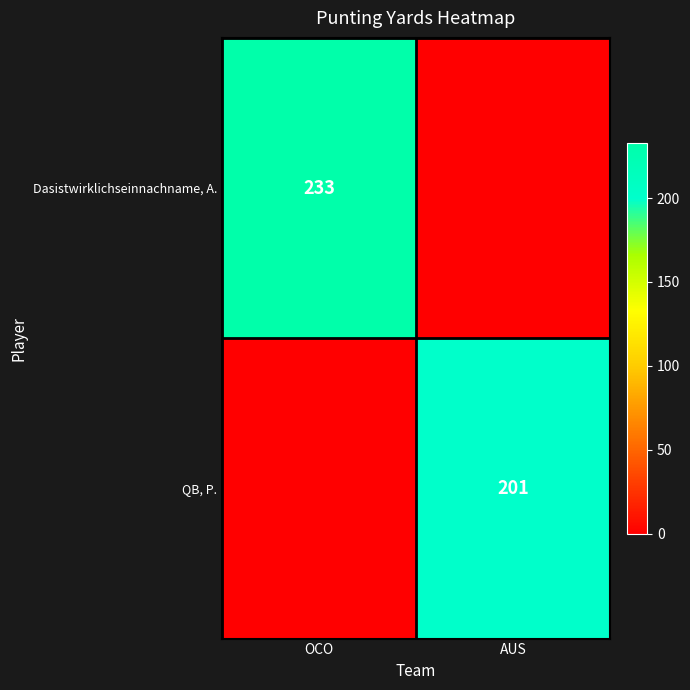

True or false: Dasistwirklichseinnachname, A. has a value of 347 at OCO.

False